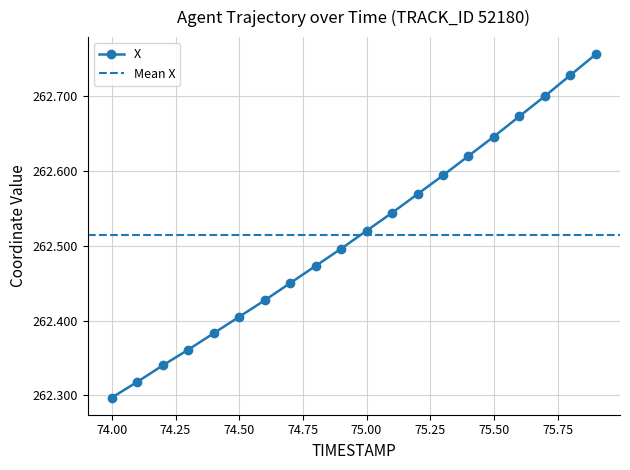

Count the number of data series in this chart.

1